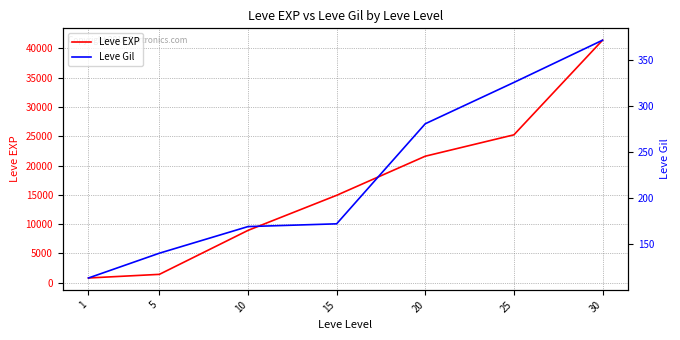

How many series are shown in this chart?

2